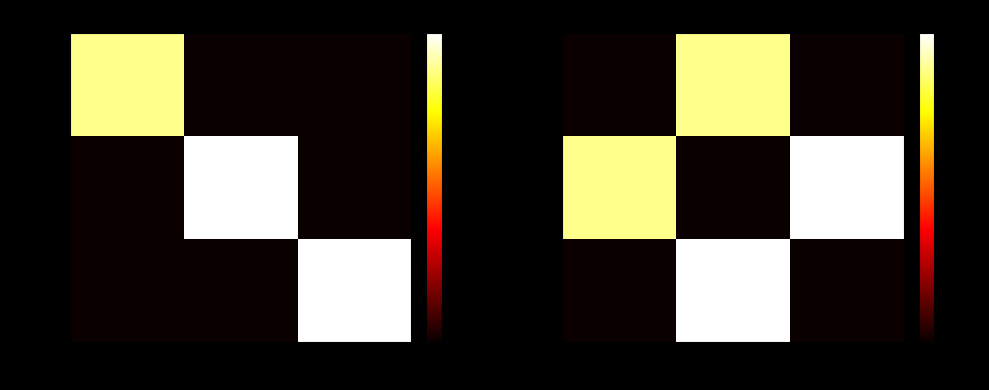

The value of Row 1 at 41 is 0.7. True or false?

False